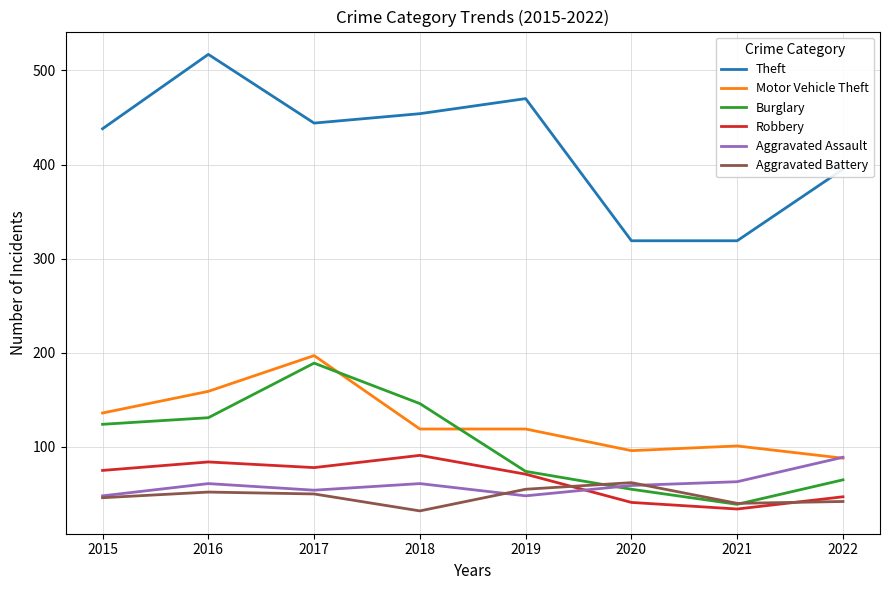

What are all the series names shown in the legend?

Theft, Motor Vehicle Theft, Burglary, Robbery, Aggravated Assault, Aggravated Battery